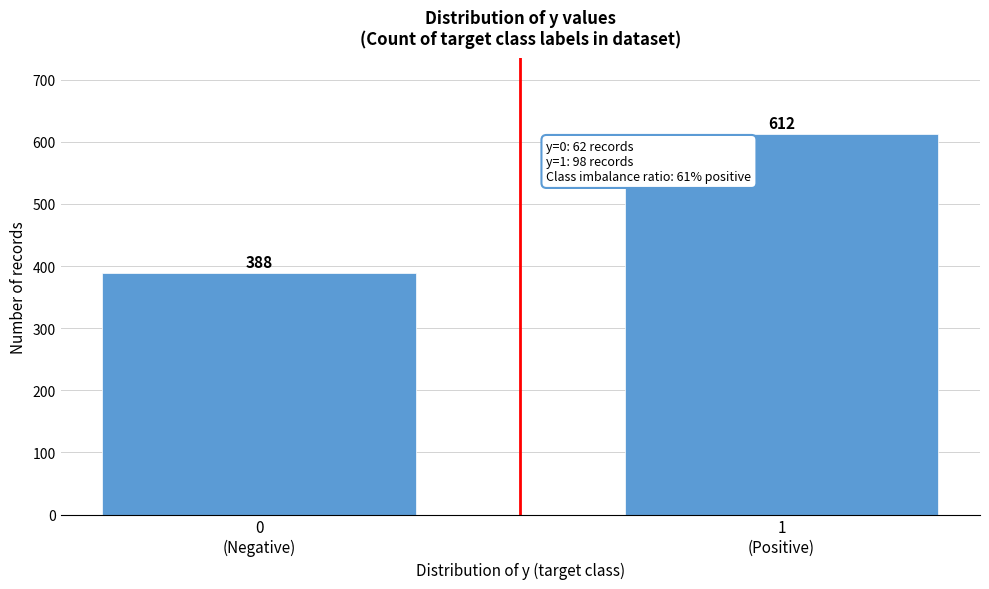

Reading left to right, extract all data points from this chart.

388	612